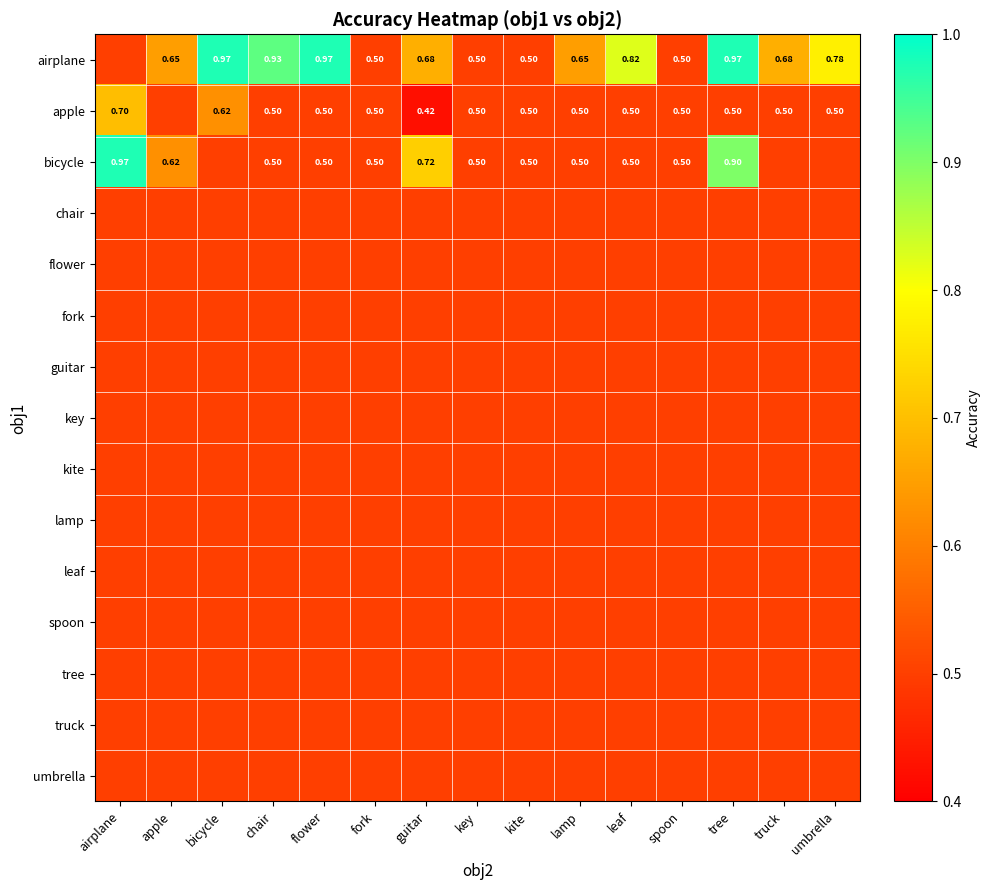

Which label corresponds to the smallest value in the chart?

guitar